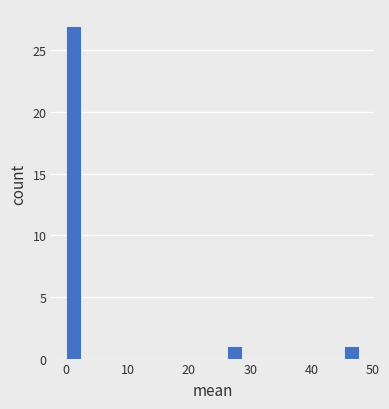

Around what value on the x-axis is the tallest bar? Give the approximate position of its centre, as read against the axis.

1